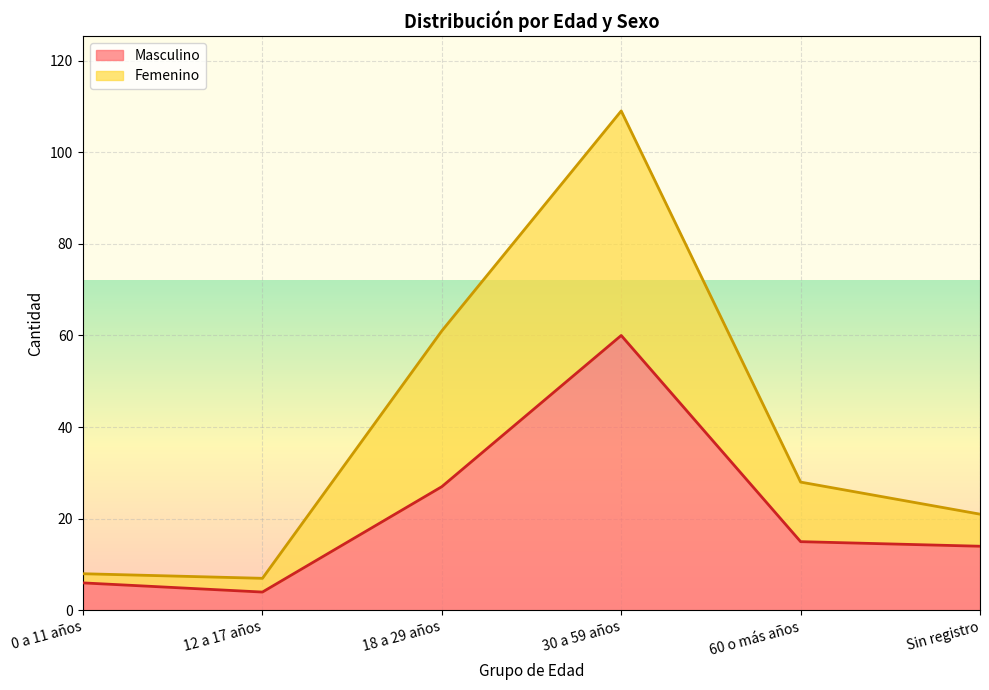

At Sin registro, list the series in order from largest to smallest.

Femenino, Masculino